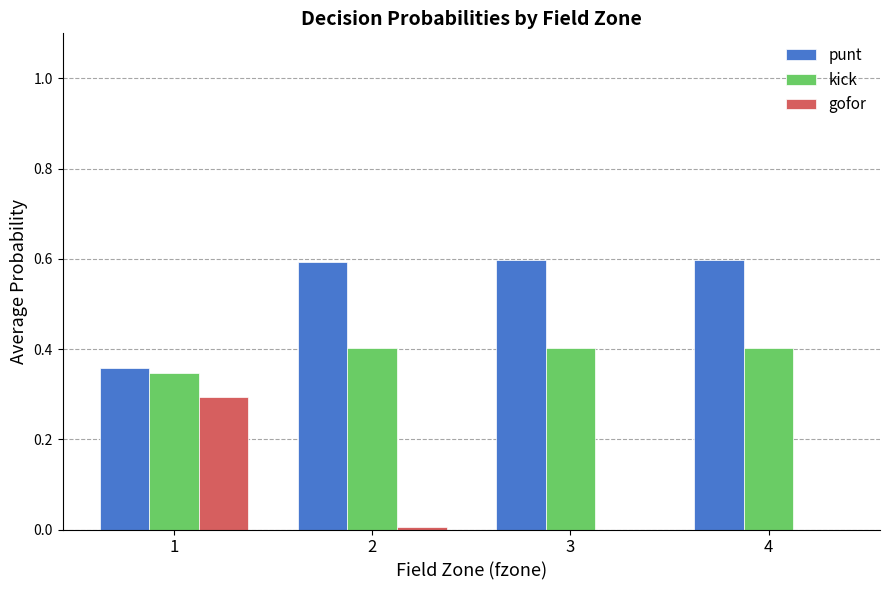

Which series has the largest total across all categories?

punt